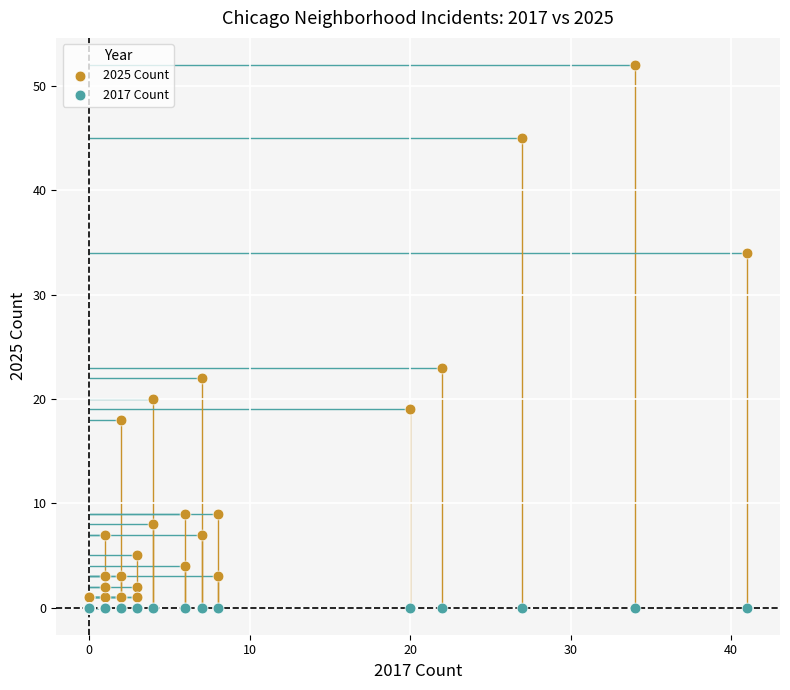

Across all series, what Y value is closest to 26?

23